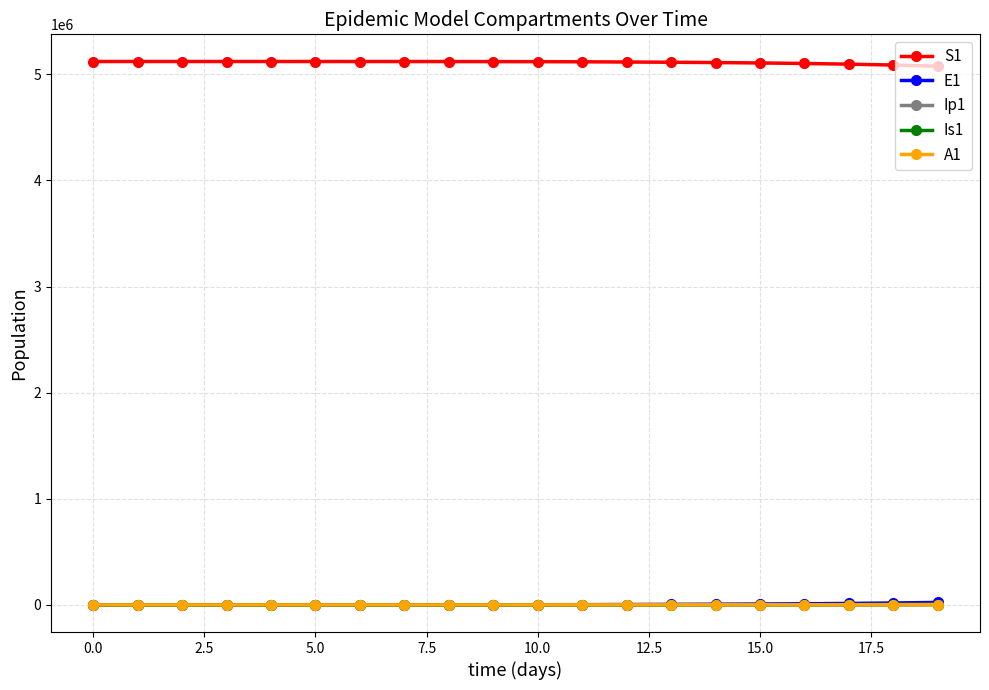

At how many categories does at least one series exceed 3814142?

20